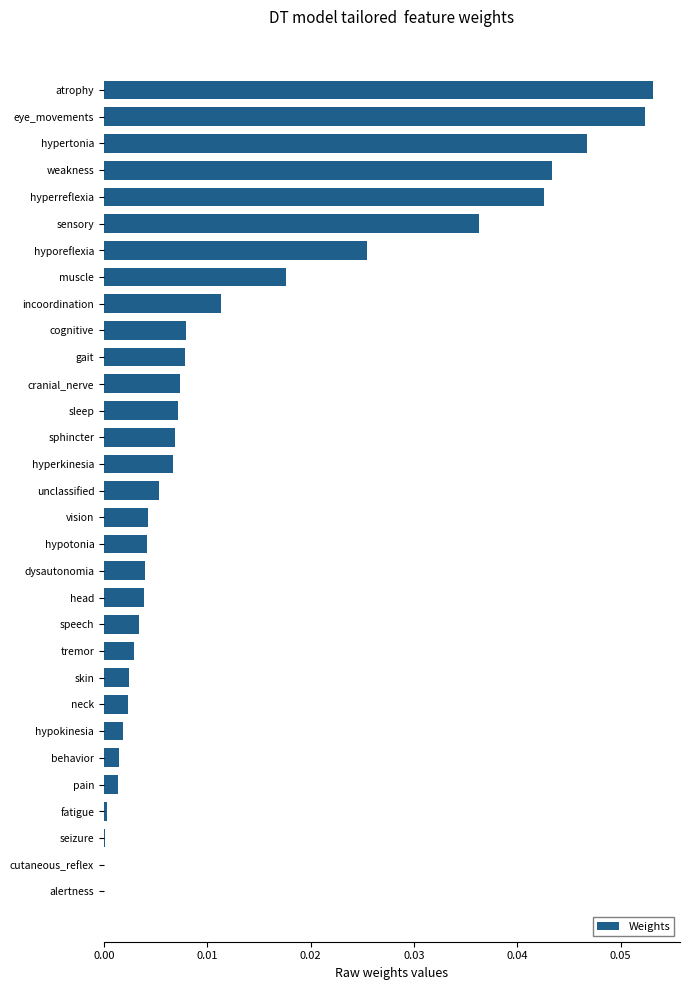

Between gait and neck, which is larger?

gait